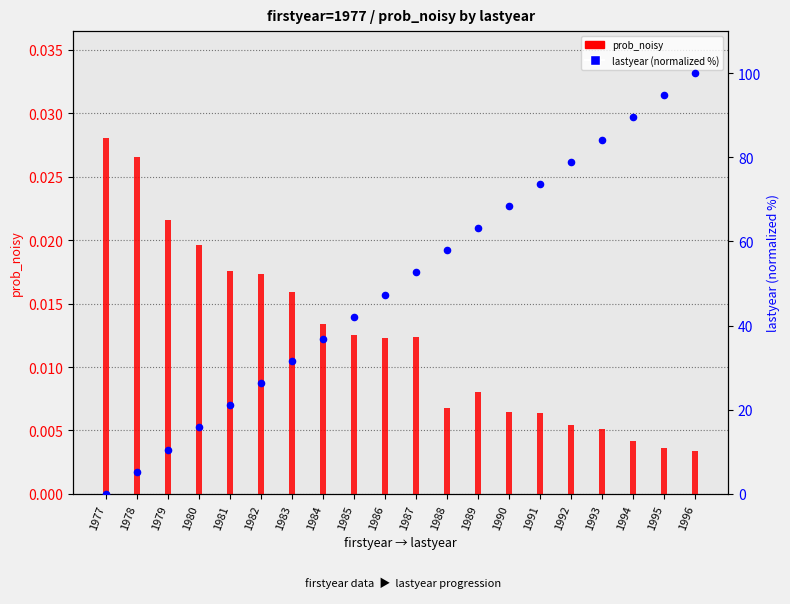

What are all the series names shown in the legend?

prob_noisy, lastyear (normalized %)